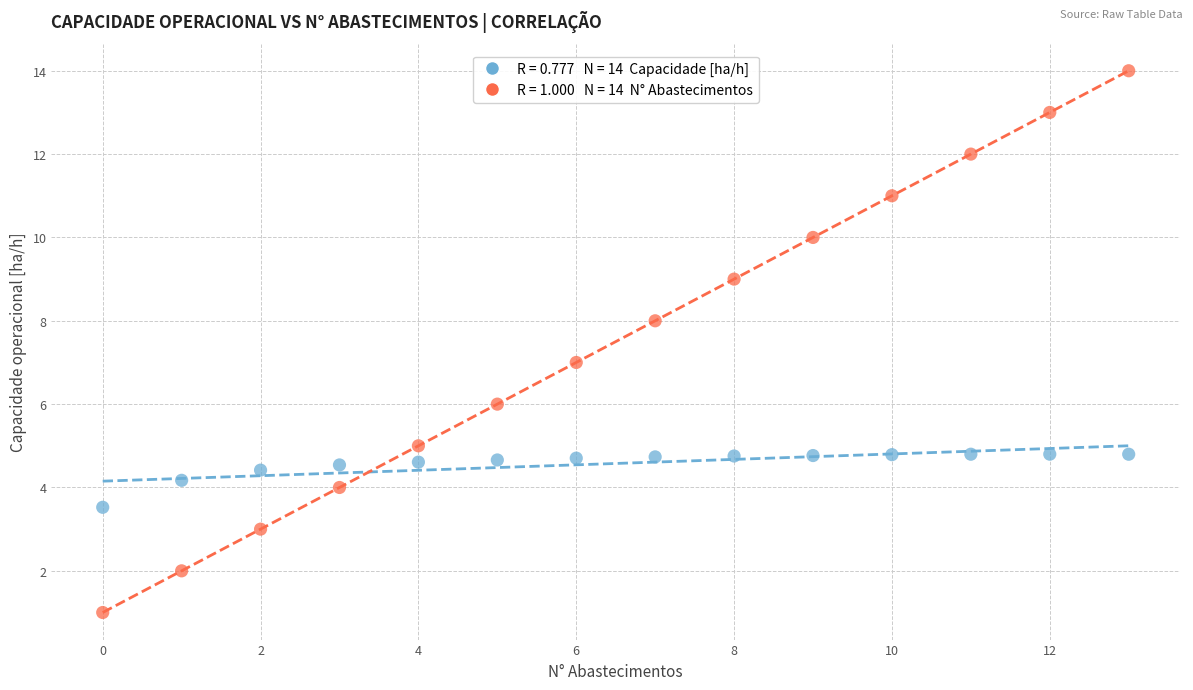

Across all data points, what is the range of Y values (max minus min)?

13.0